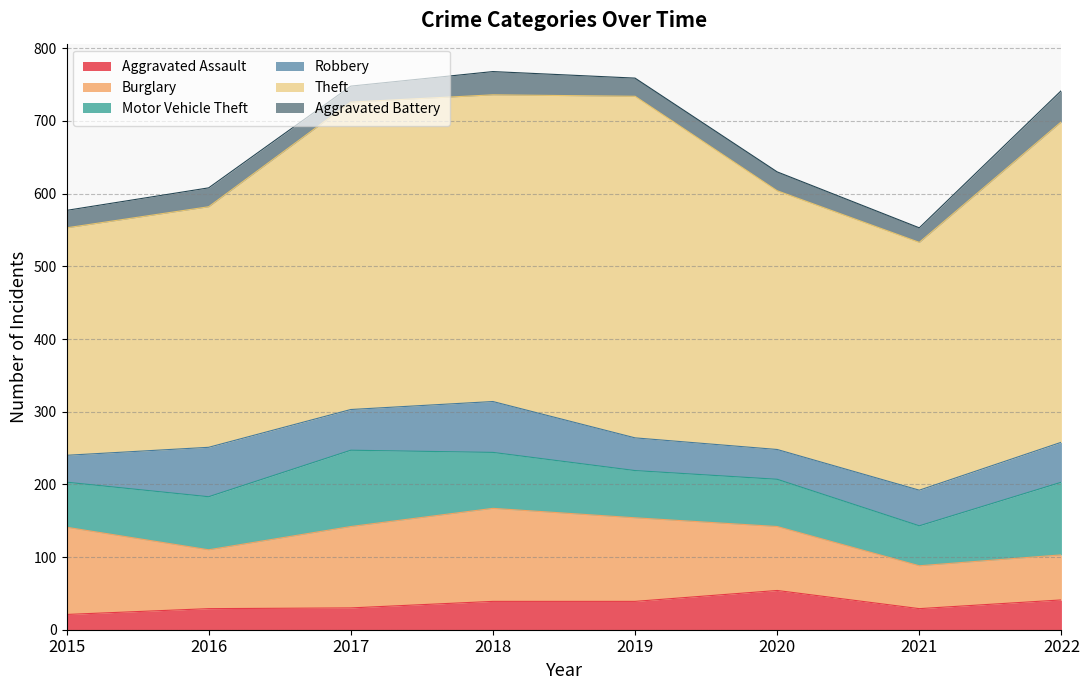

True or false: Burglary and Aggravated Assault intersect in this chart.

False